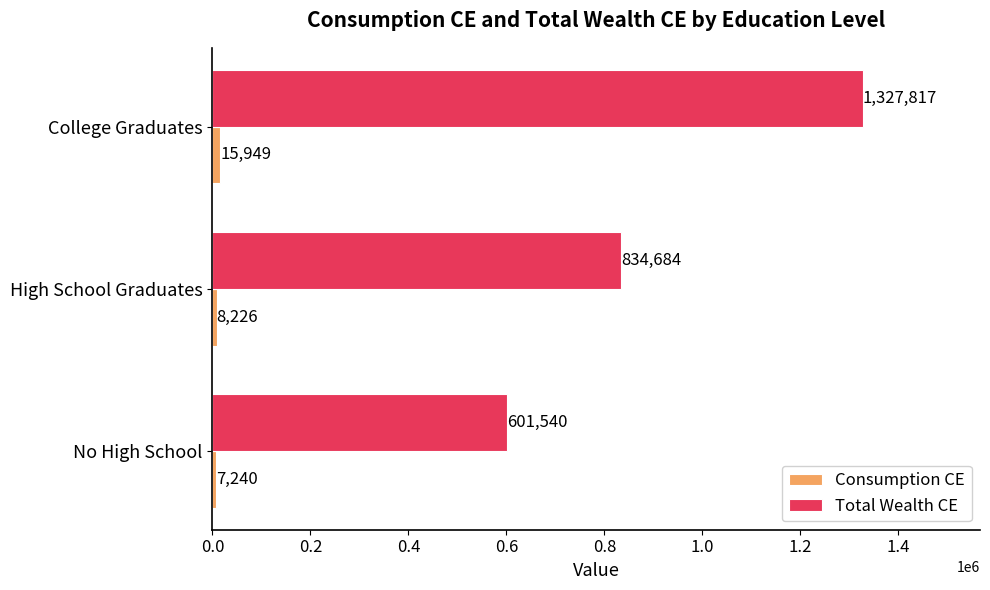

Which series has the largest range (max minus min)?

Total Wealth CE